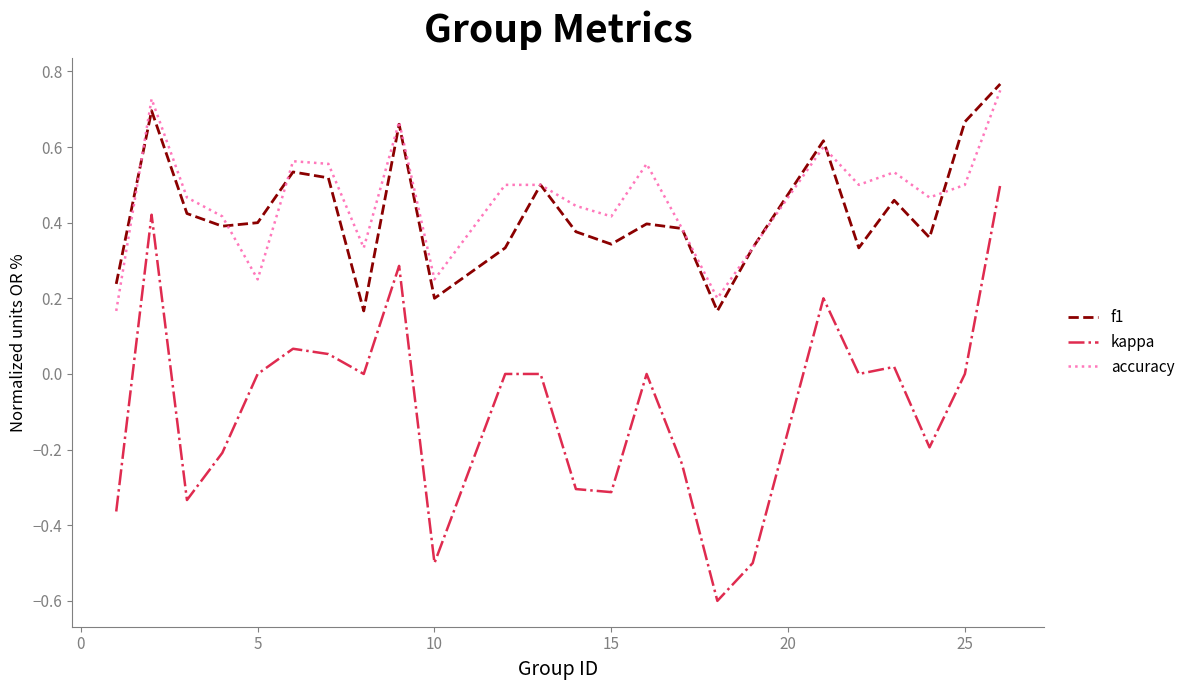

Which series has the widest spread of values?

kappa